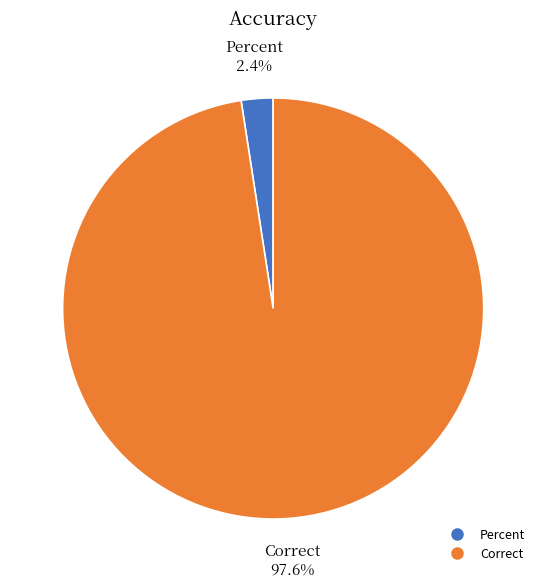

Does any single category account for the majority?

Yes